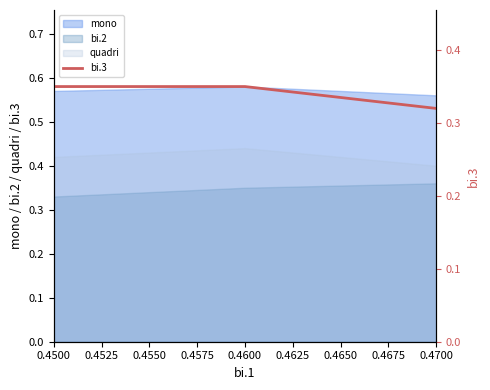

Which label corresponds to the smallest value in the chart?

0.4700